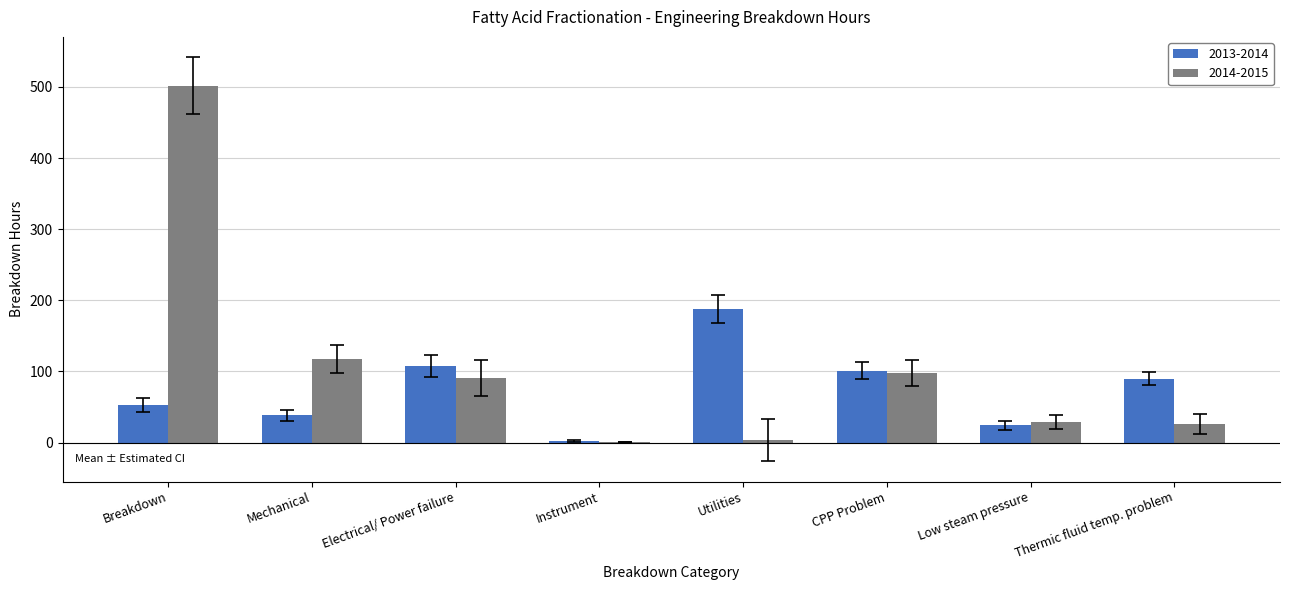

Is the value of 2014-2015 at Utilities greater than the value of 2013-2014 at Mechanical?

No